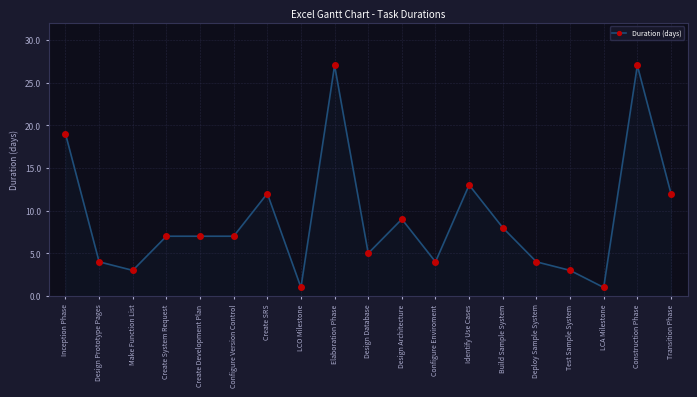

What is the minimum value shown in the chart?

1